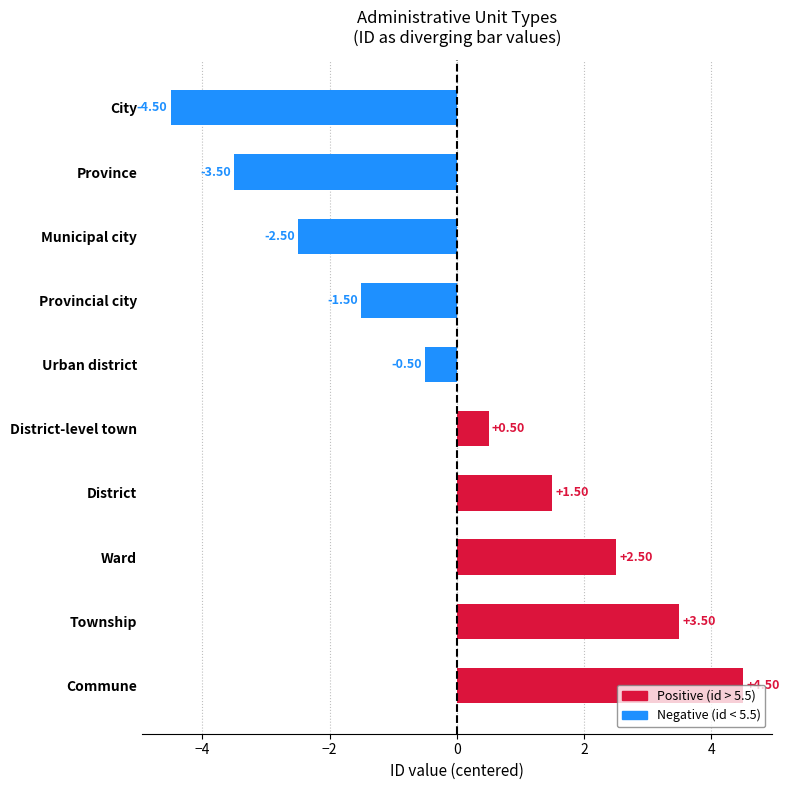

What is the label of the 8th bar from the bottom?

Municipal city